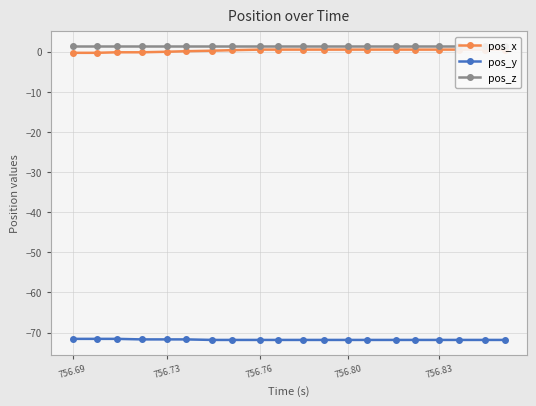

True or false: pos_z and pos_y cross at least once.

False